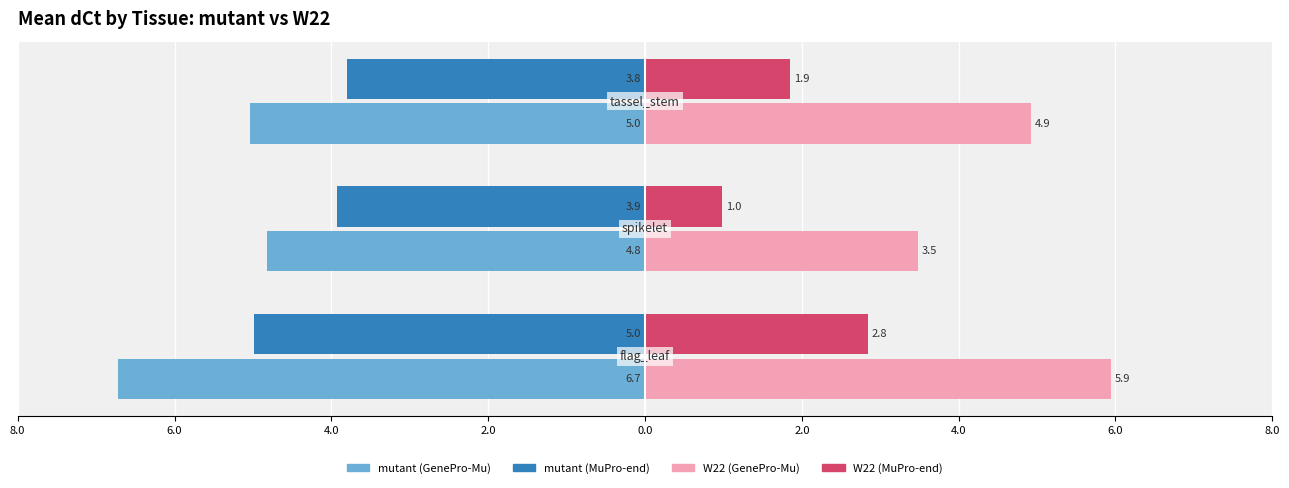

What are all the series names shown in the legend?

mutant (GenePro-Mu), mutant (MuPro-end), W22 (GenePro-Mu), W22 (MuPro-end)